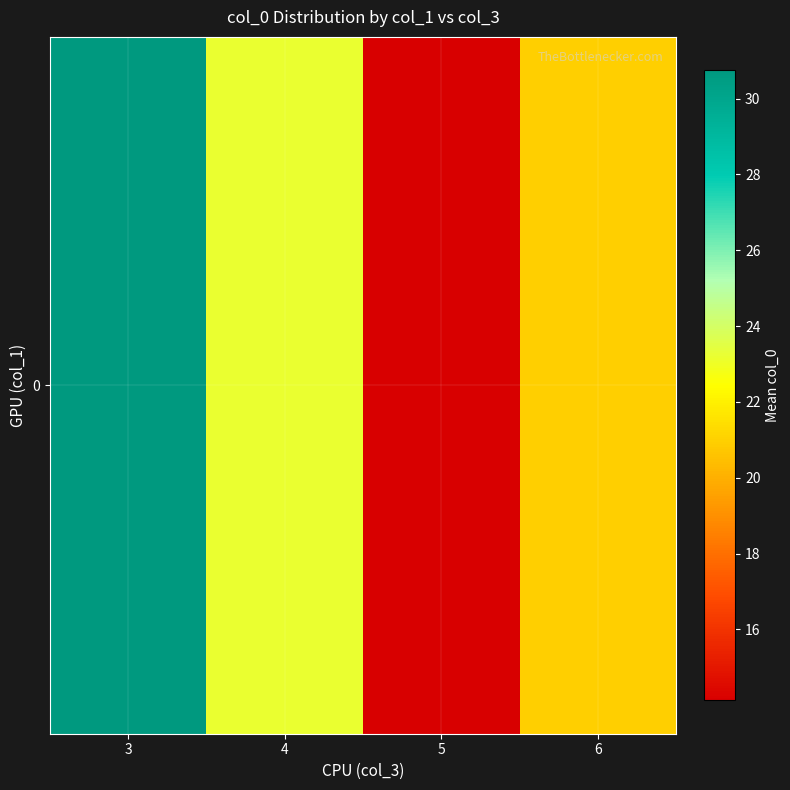

The value at 6 is 21.0. True or false?

True